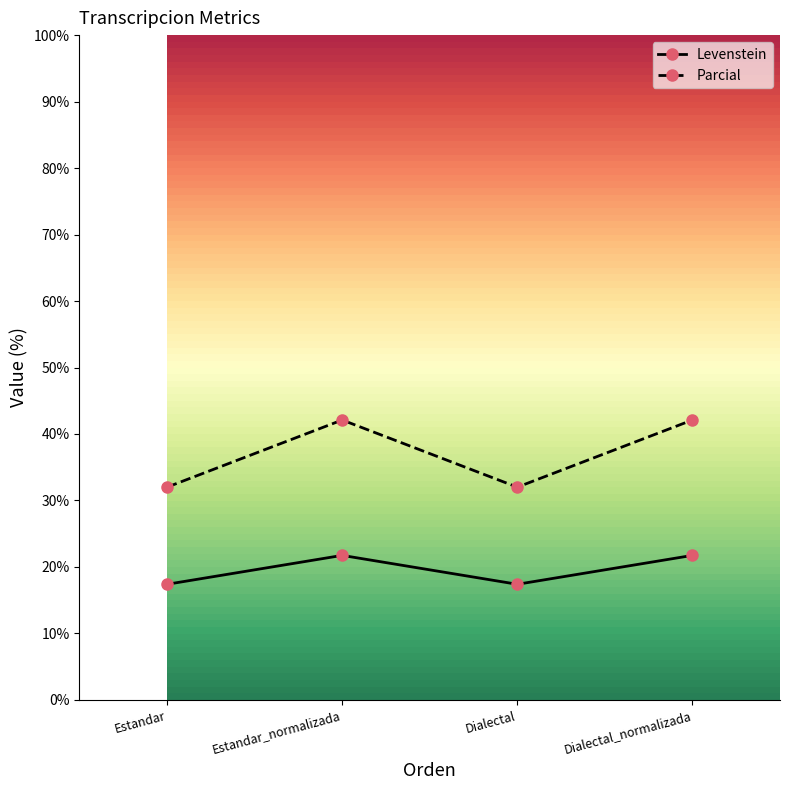

Where does the Levenstein series first go above 21?

Estandar_normalizada